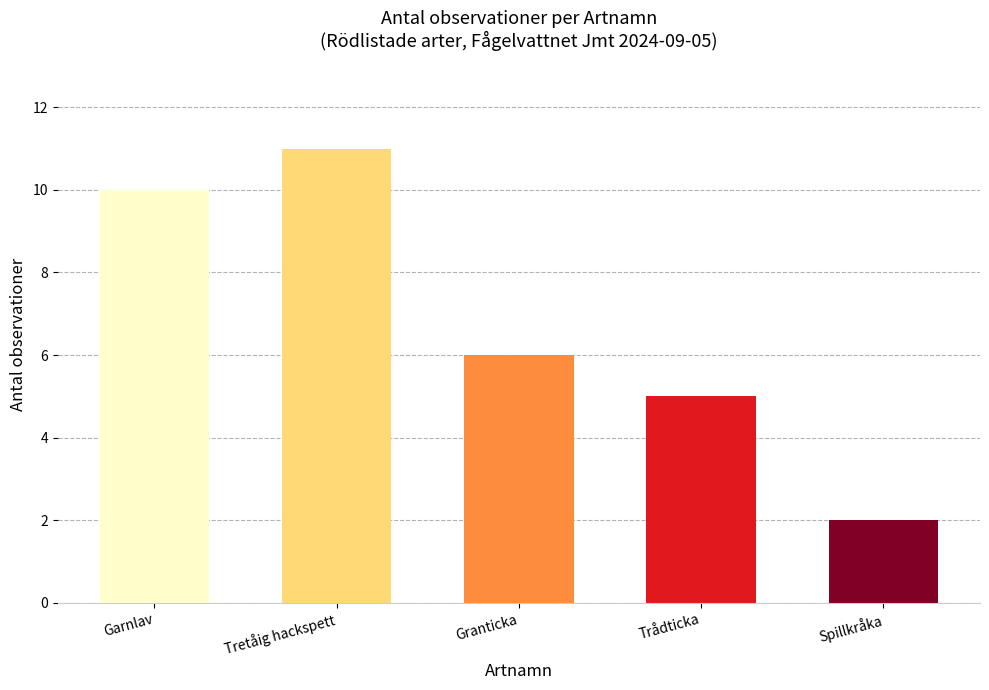

How many bars are there in total?

5